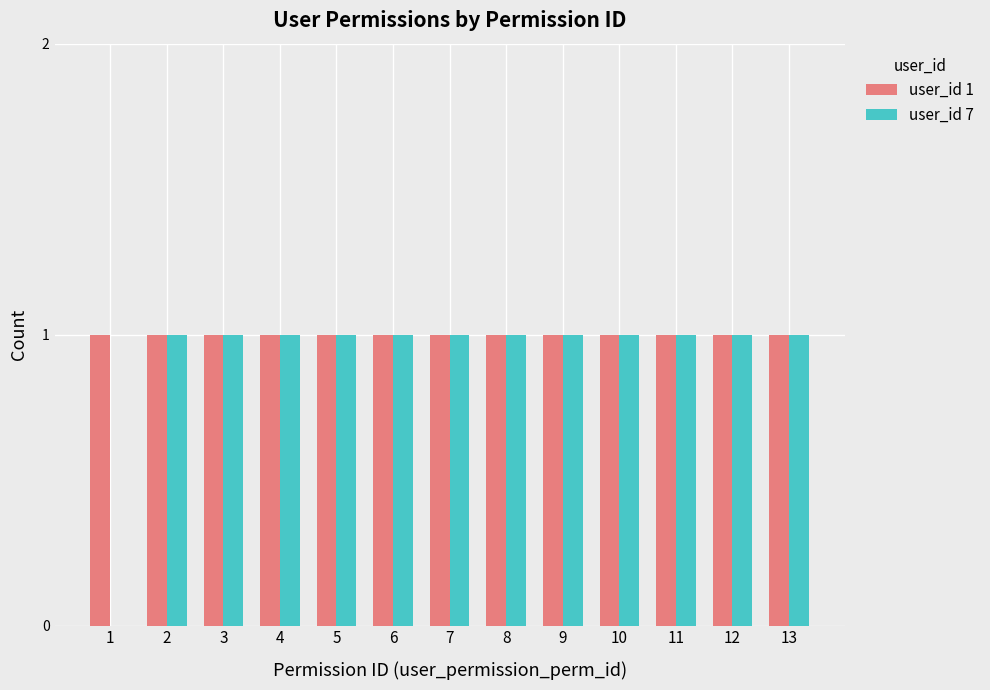

Which series has the widest spread of values?

user_id 7